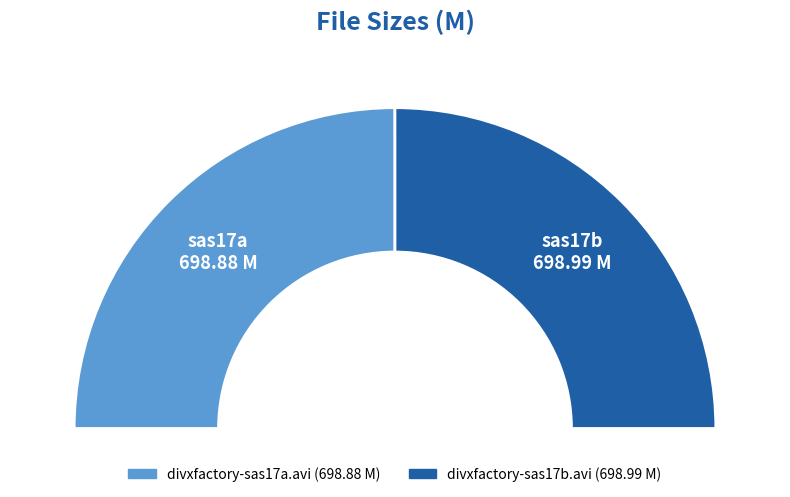

True or false: divxfactory-sas17a.avi accounts for 61% of the total.

False